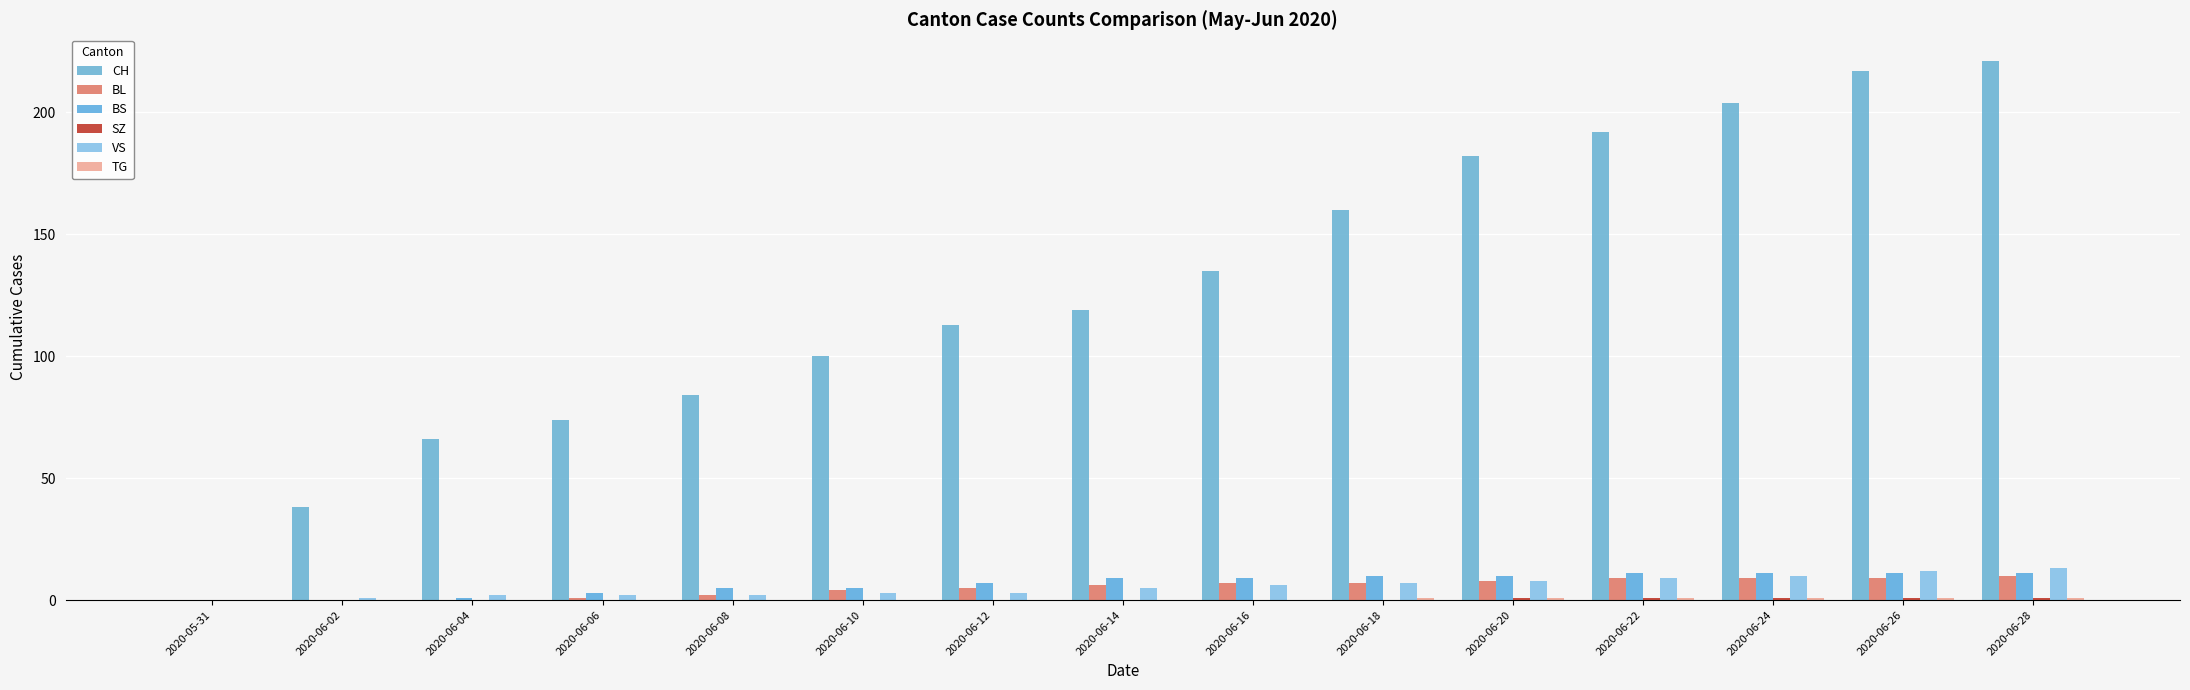

What is the sum of all BS values?

103